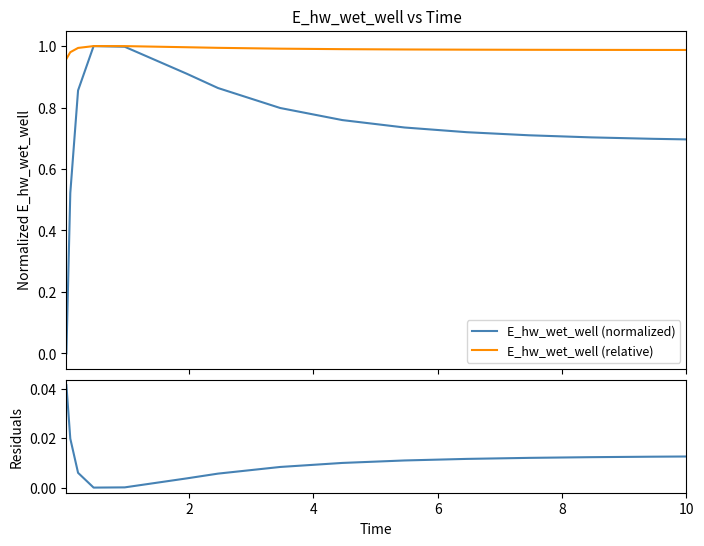

Reading left to right, extract all data points from this chart.

E_hw_wet_well (normalized): 0.0	0.5	0.9	1.0	1.0	0.9	0.9	0.8	0.8	0.7	0.7	0.7	0.7	0.7	0.7
E_hw_wet_well (relative): 1.0	1.0	1.0	1.0	1.0	1.0	1.0	1.0	1.0	1.0	1.0	1.0	1.0	1.0	1.0
Residuals: 0.0	0.0	0.0	0.0	0.0	0.0	0.0	0.0	0.0	0.0	0.0	0.0	0.0	0.0	0.0